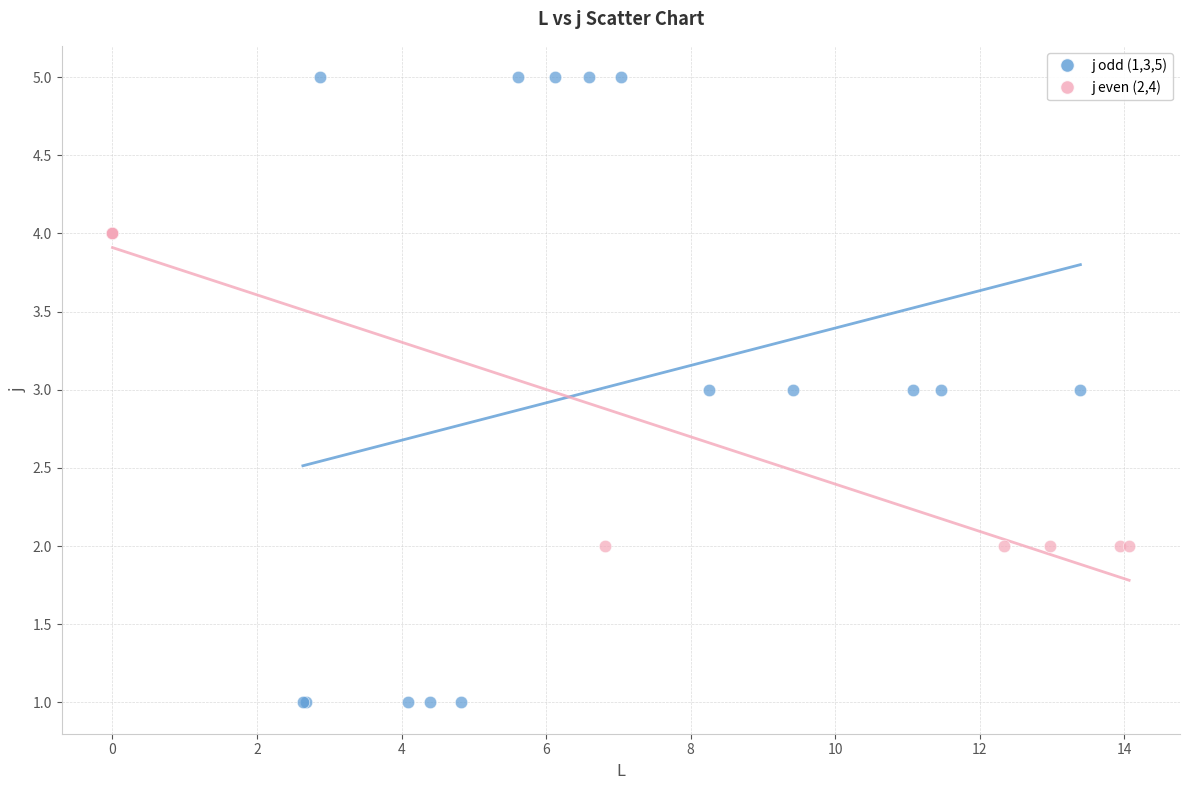

Which series contains the lowest Y value?

j odd (1,3,5)